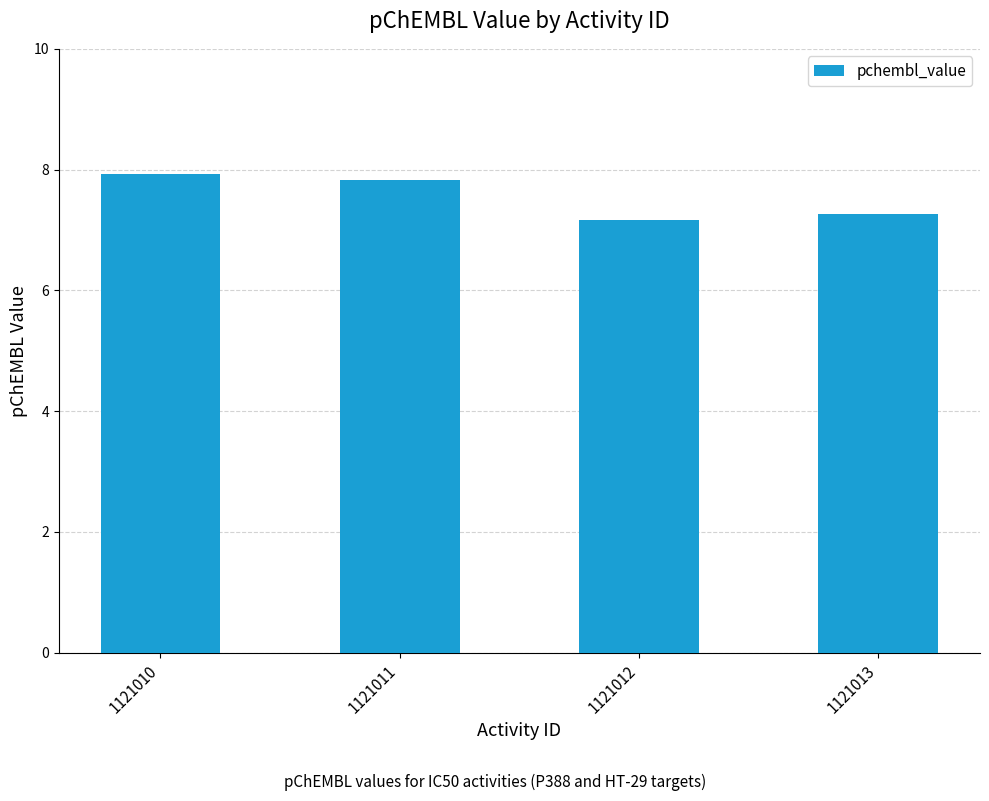

At which label is the value closest to 7?

1121012